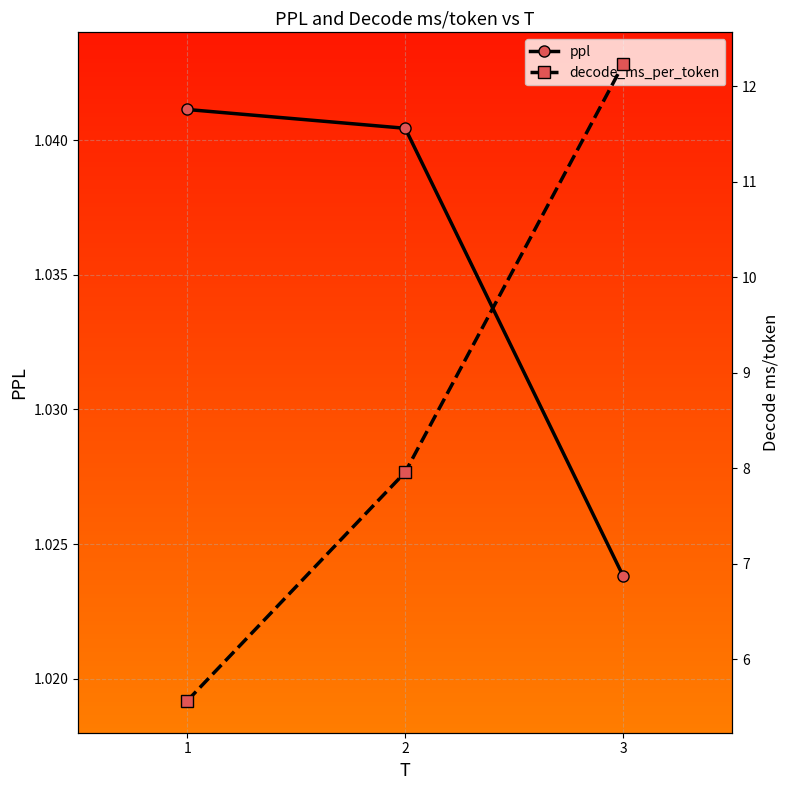

Reading left to right, list all the values displayed in this chart.

ppl: 1.0	1.0	1.0
decode_ms_per_token: 5.6	8.0	12.2